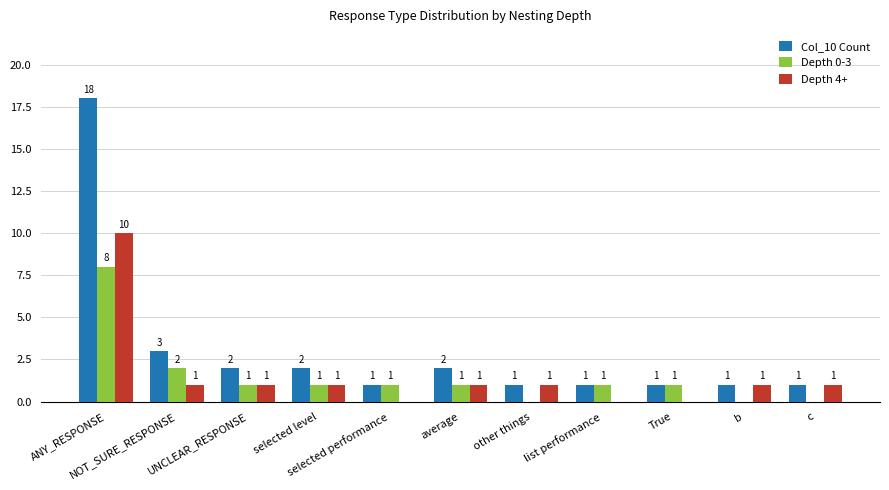

What is the sum of the Depth 0-3 values at average and list performance?

2